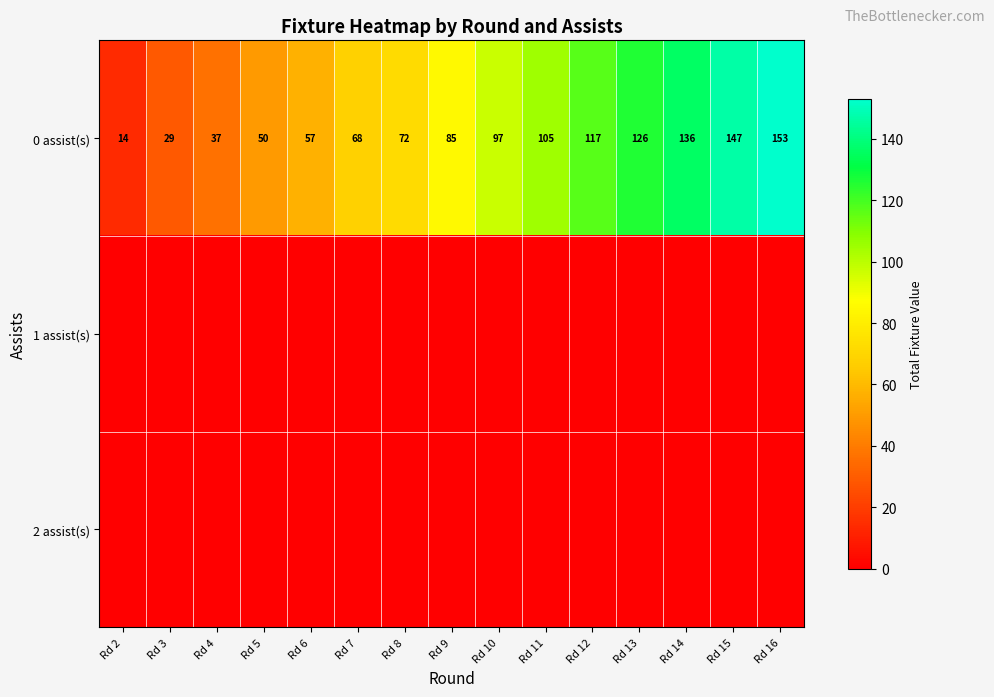

Count the number of categories in the chart.

15